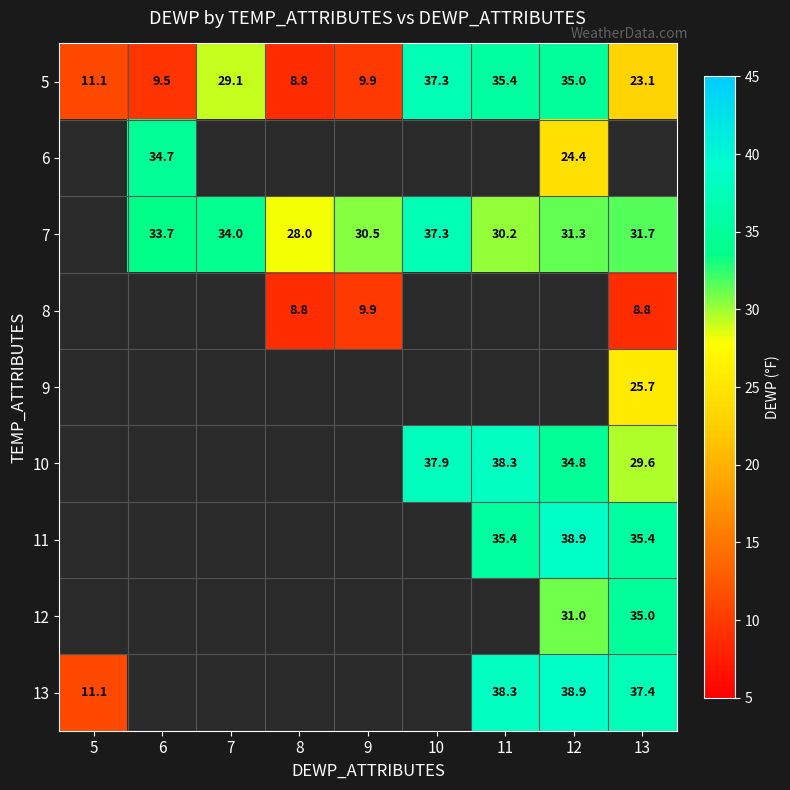

What is the difference between the 10 values at 13 and 12?

5.2